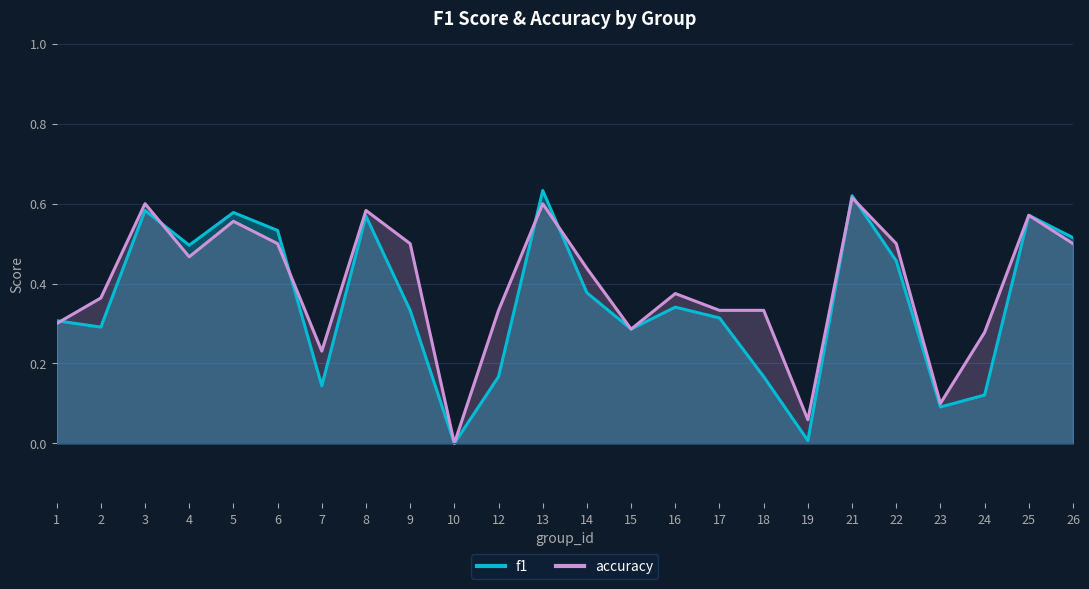

The value of accuracy at 18 is 0.2. True or false?

False